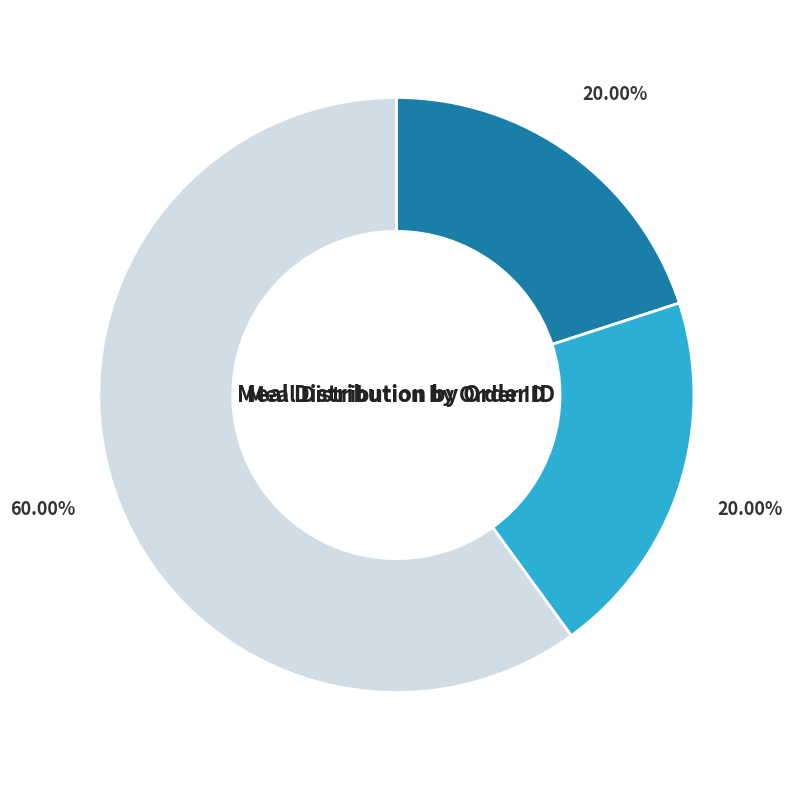

Is there a majority slice in this chart?

Yes